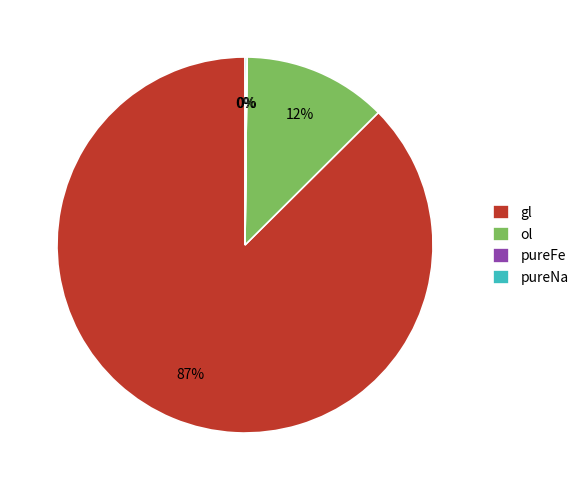

Does gl represent more than half of the total?

Yes